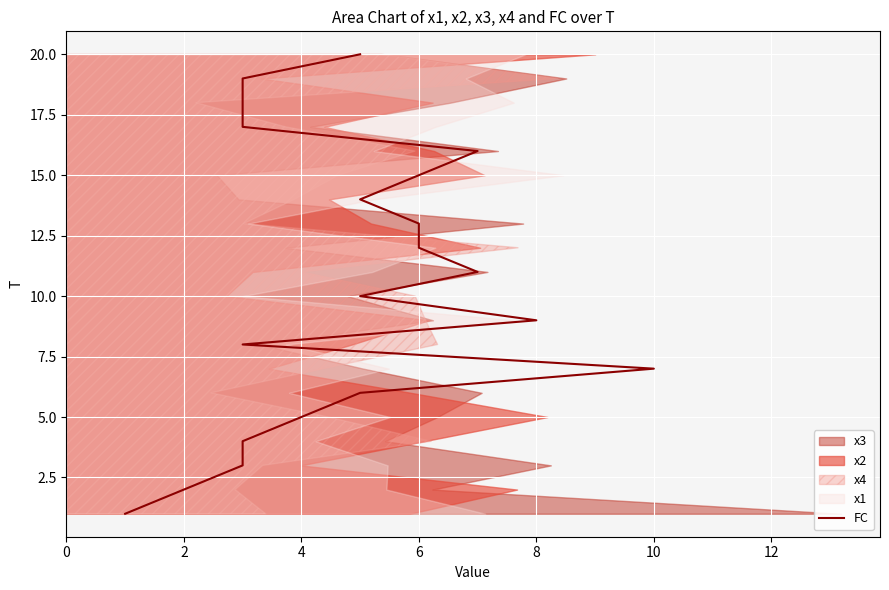

How many data points are above 11?

9